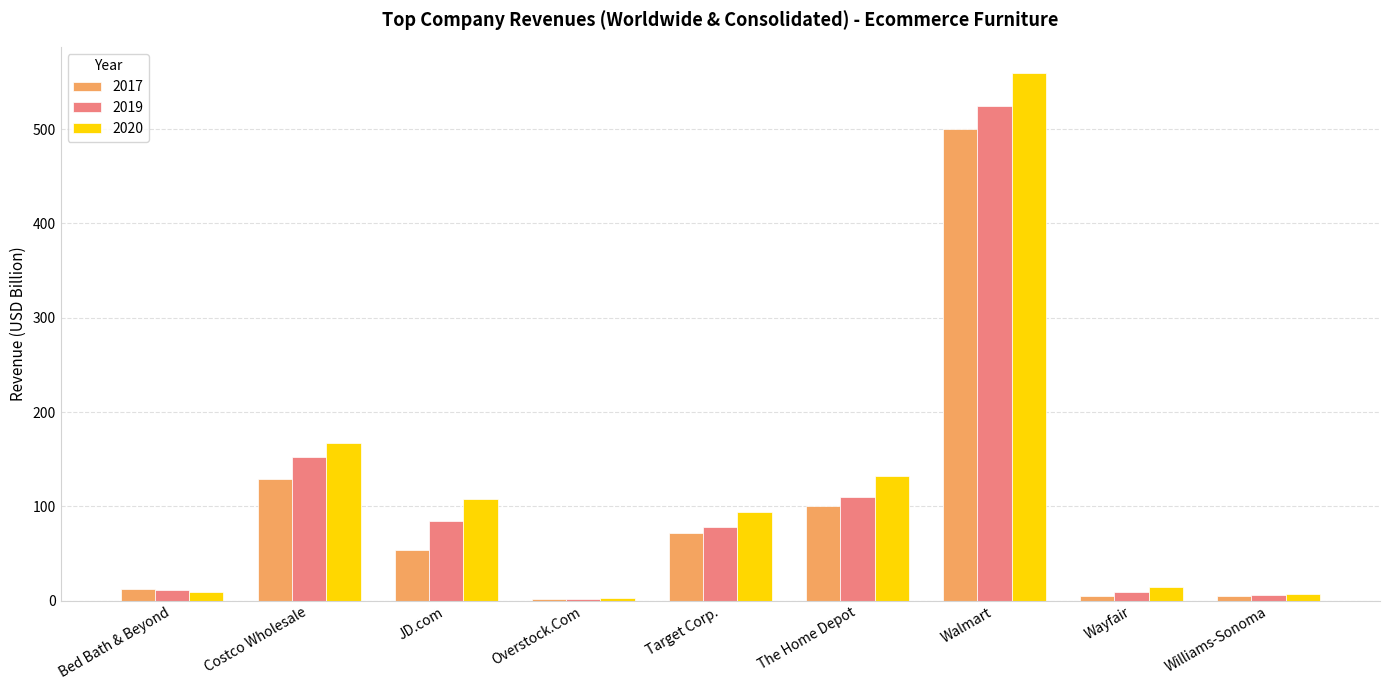

Which series has the largest range (max minus min)?

2020